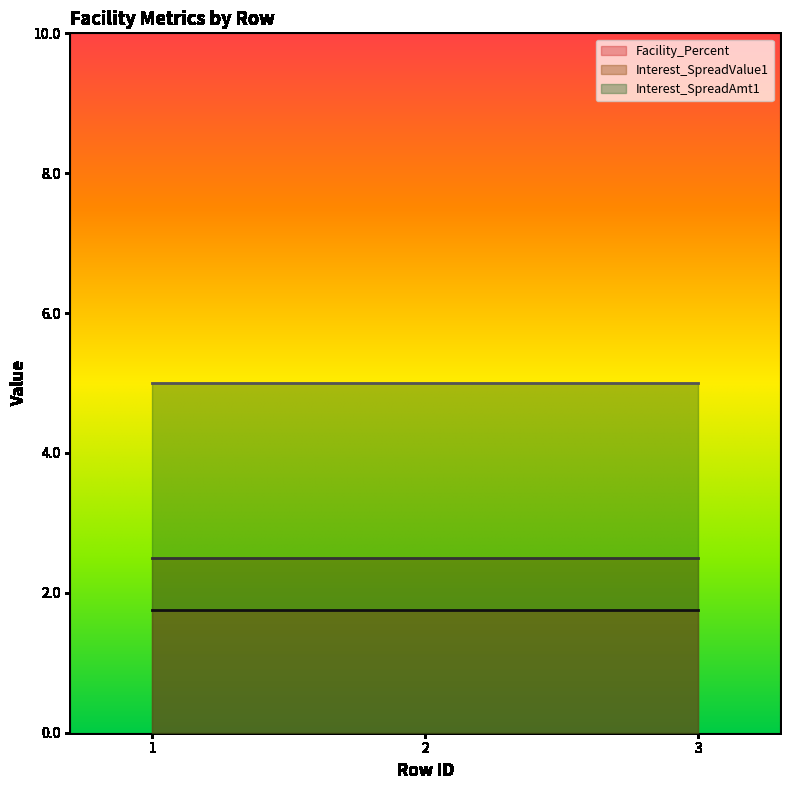

The Interest_SpreadAmt1 series shows 3.1 at 2. True or false?

False